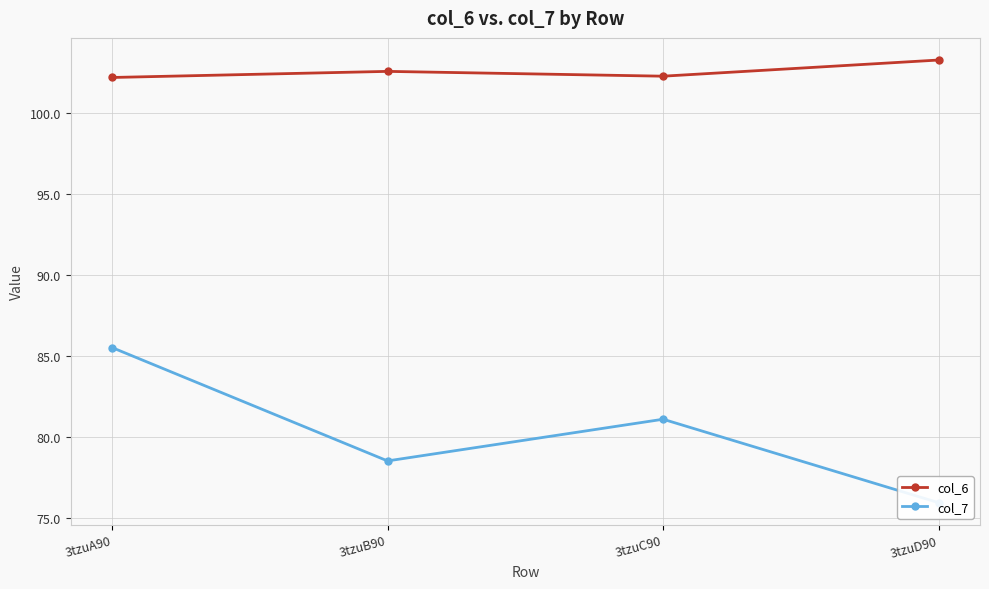

True or false: col_6 and col_7 cross at least once.

False